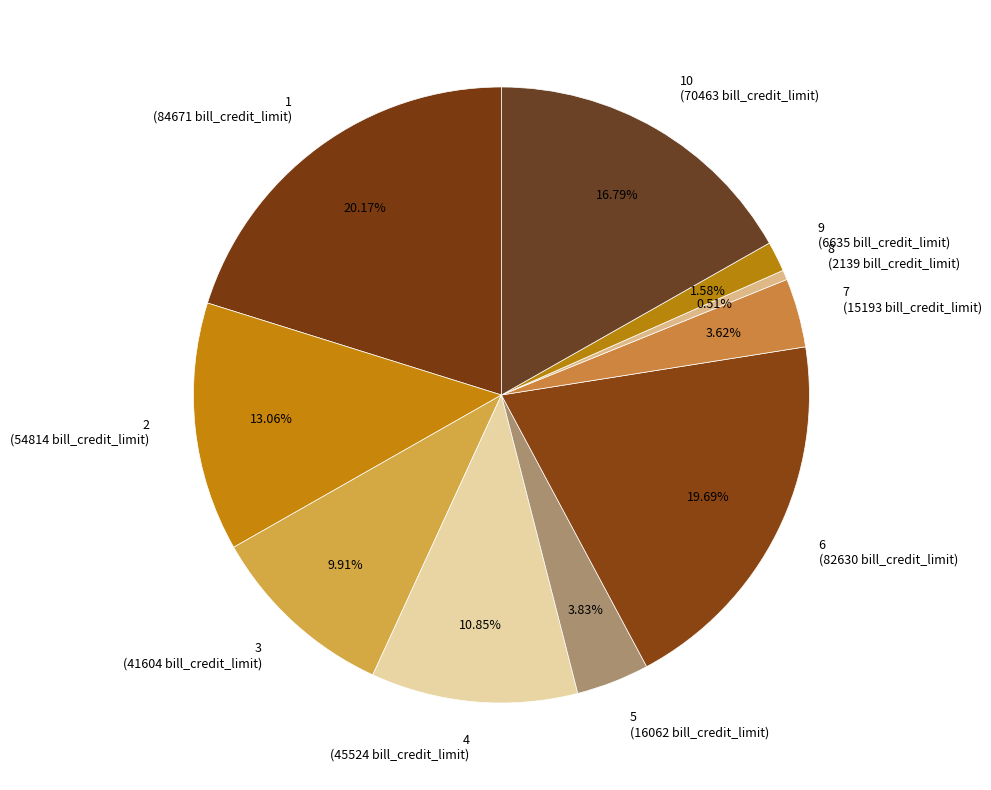

How many slices are in this pie chart?

10